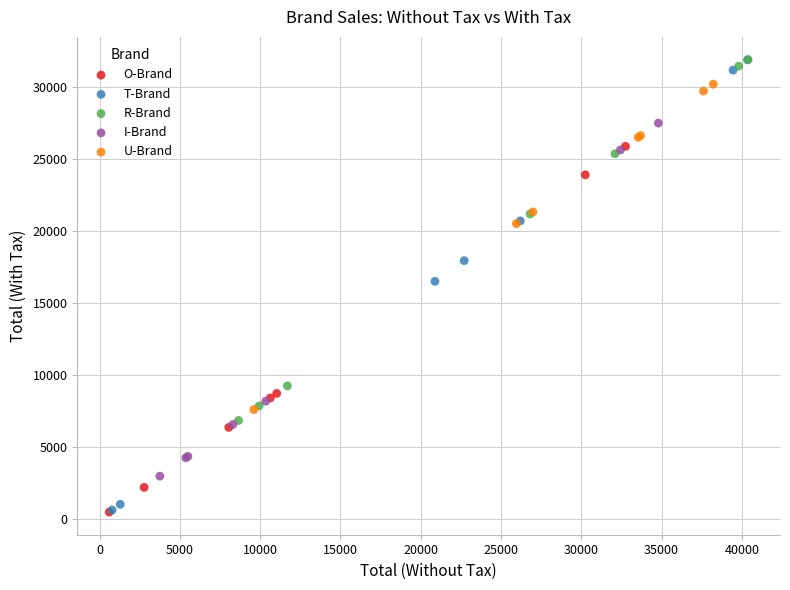

What are all the series names shown in the legend?

O-Brand, T-Brand, R-Brand, I-Brand, U-Brand